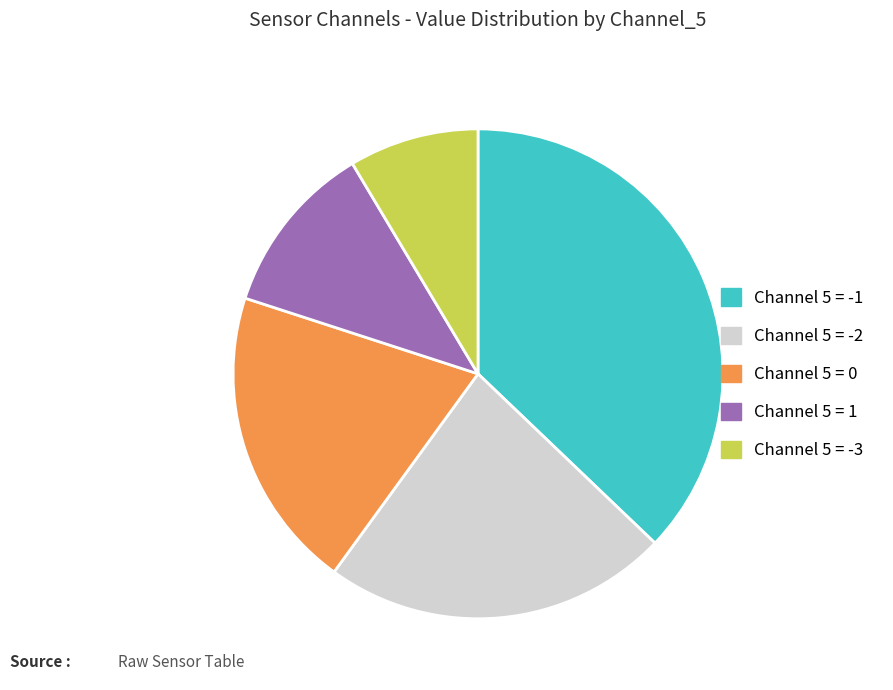

How many slices are in this pie chart?

5